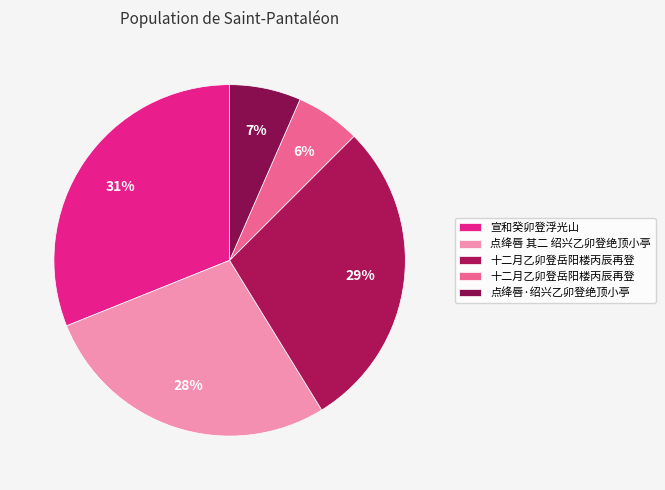

Is there a majority slice in this chart?

No